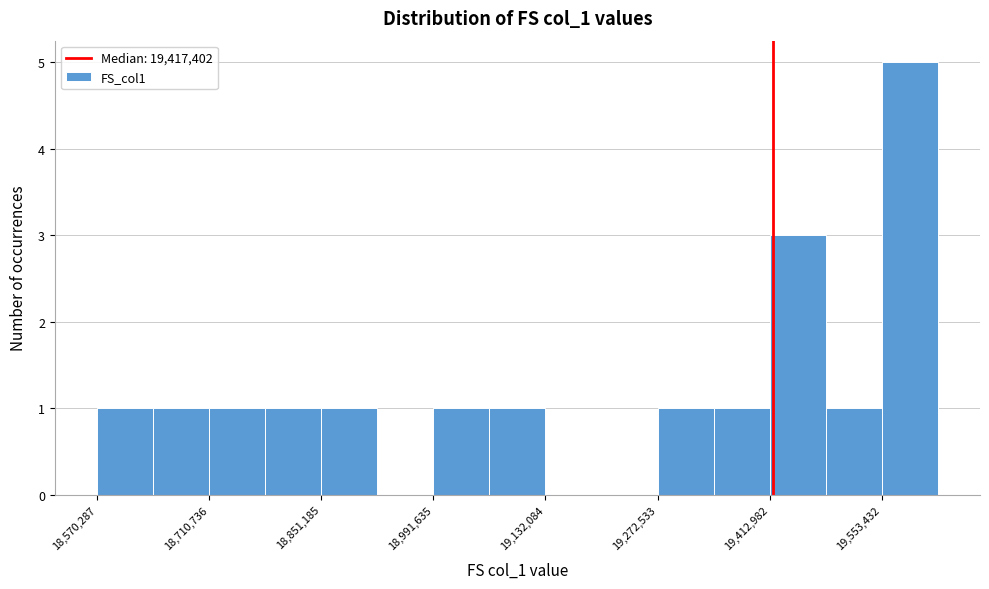

Around what value on the x-axis is the tallest bar? Give the approximate position of its centre, as read against the axis.

19580000